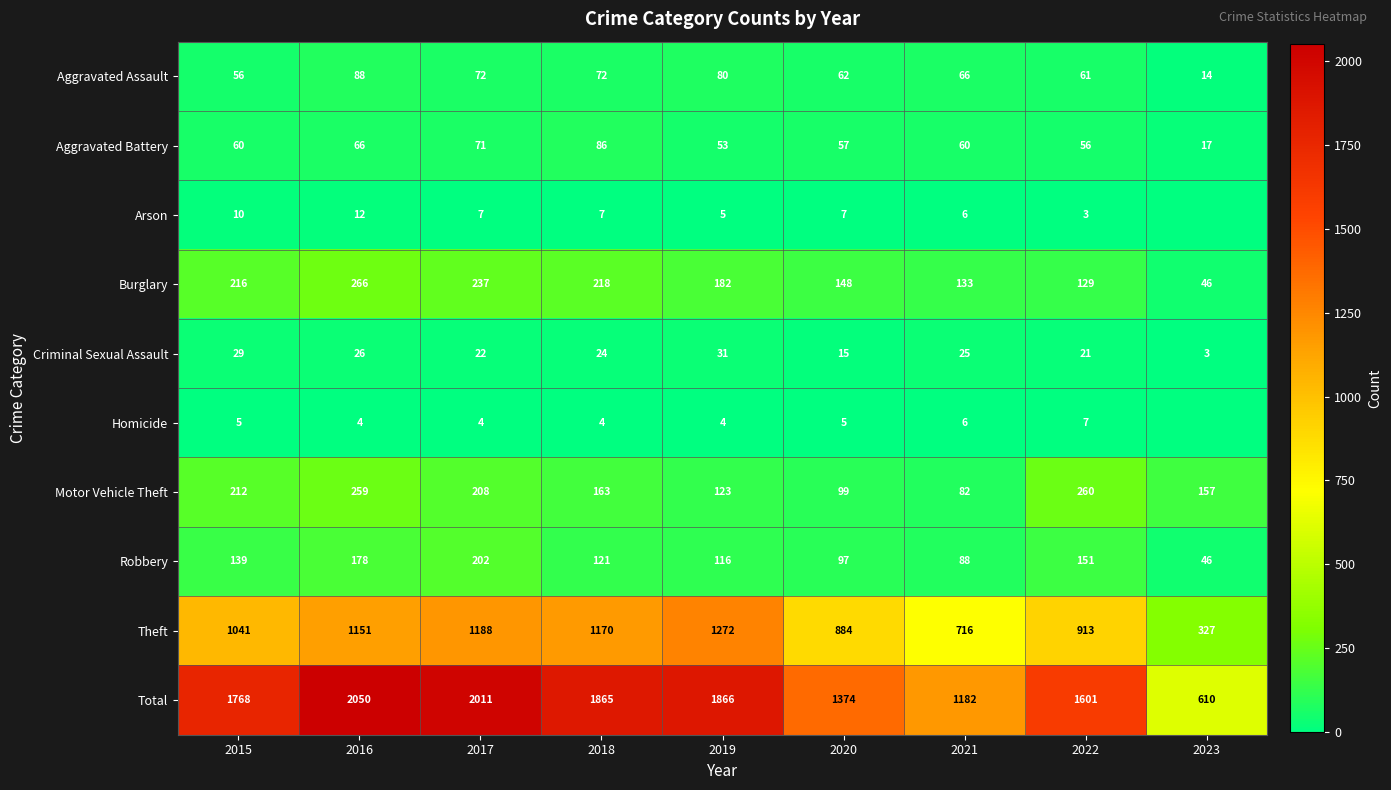

What is the approximate value of Theft at 2022, to the nearest 10?

910